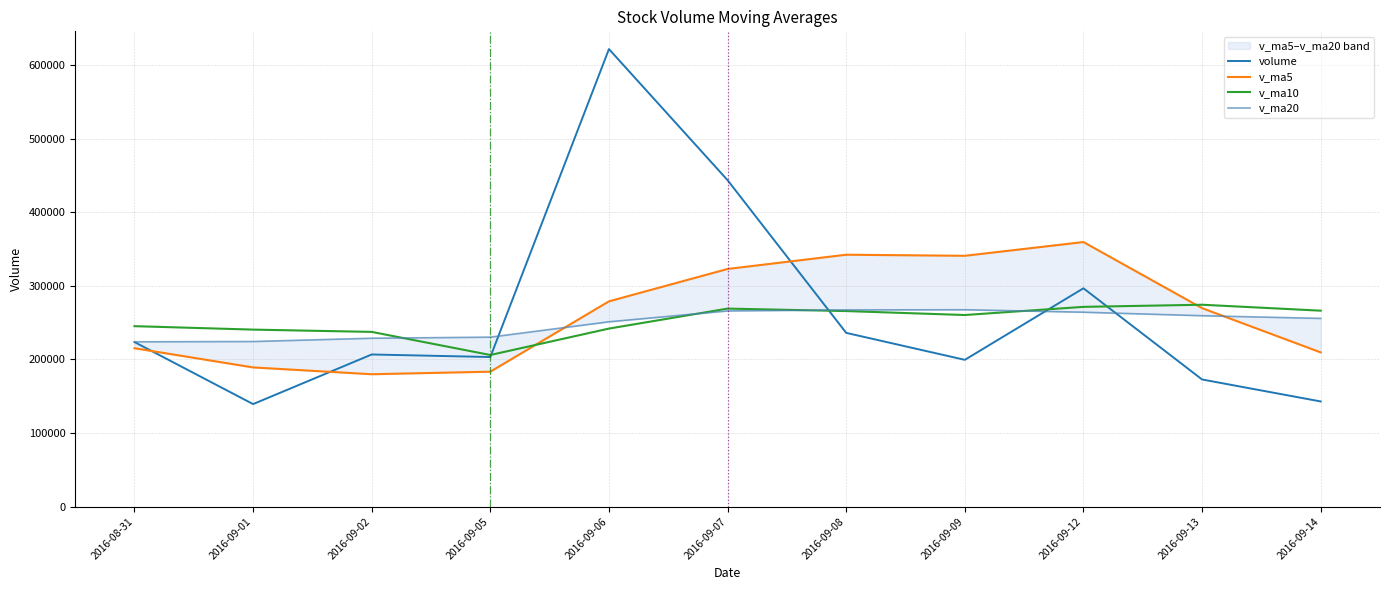

Reading left to right, transcribe all the data shown in this chart.

volume: 223660.4	139356.8	206771.3	203312.1	621758.1	443633.4	236138.3	199486.7	296716.3	172794.1	142937.0
v_ma5: 215264.1	189183.3	179925.5	183400.8	278971.7	322966.3	342322.7	340865.7	359546.6	269753.8	209614.5
v_ma10: 245249.7	240559.0	237453.8	206064.1	241971.2	269115.2	265753.0	260395.6	271473.7	274362.8	266290.4
v_ma20: 223968.9	224368.2	228834.5	230304.6	251175.5	265940.0	267329.2	267552.6	264202.9	259439.6	255770.0